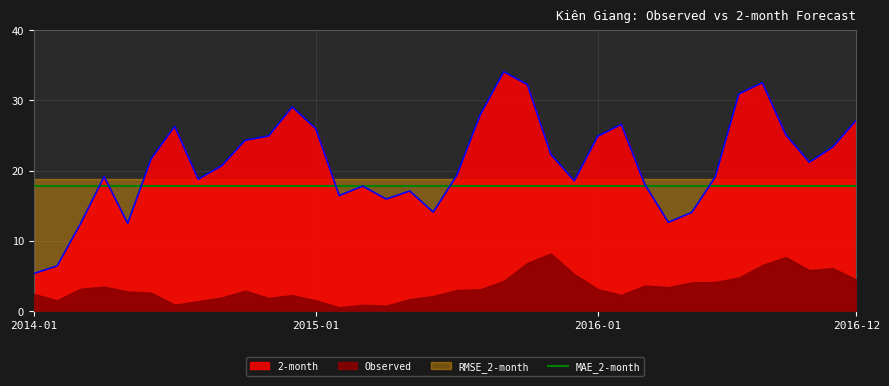

Does the chart have visible grid lines?

Yes